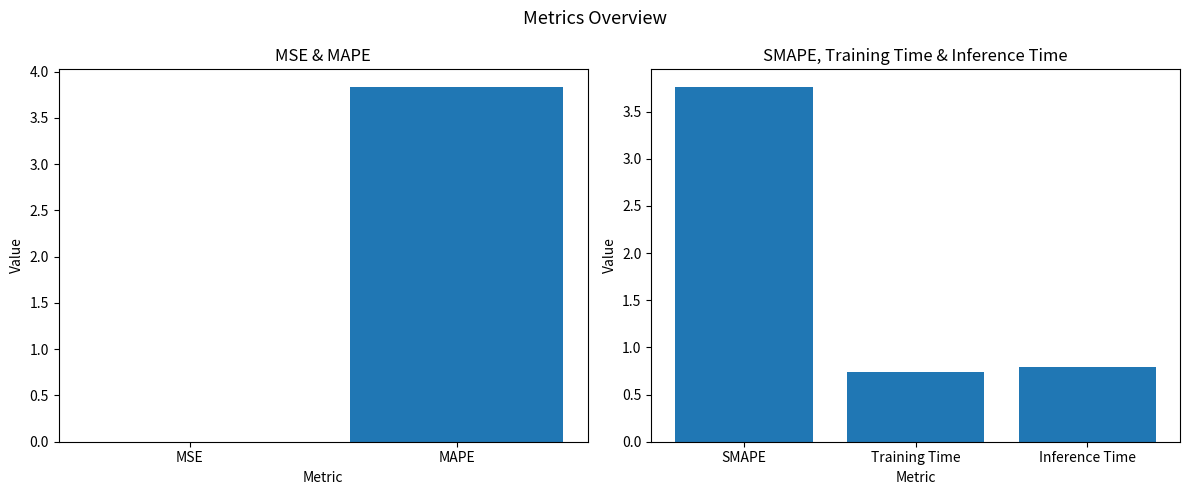

Are the bars horizontal?

No